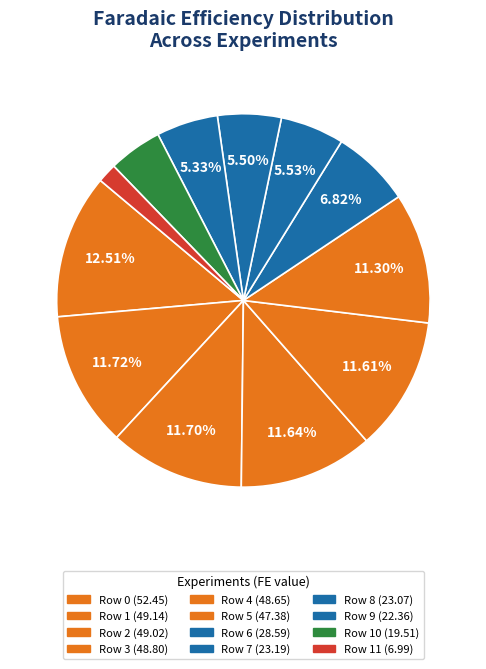

Count the number of slices in the pie.

12